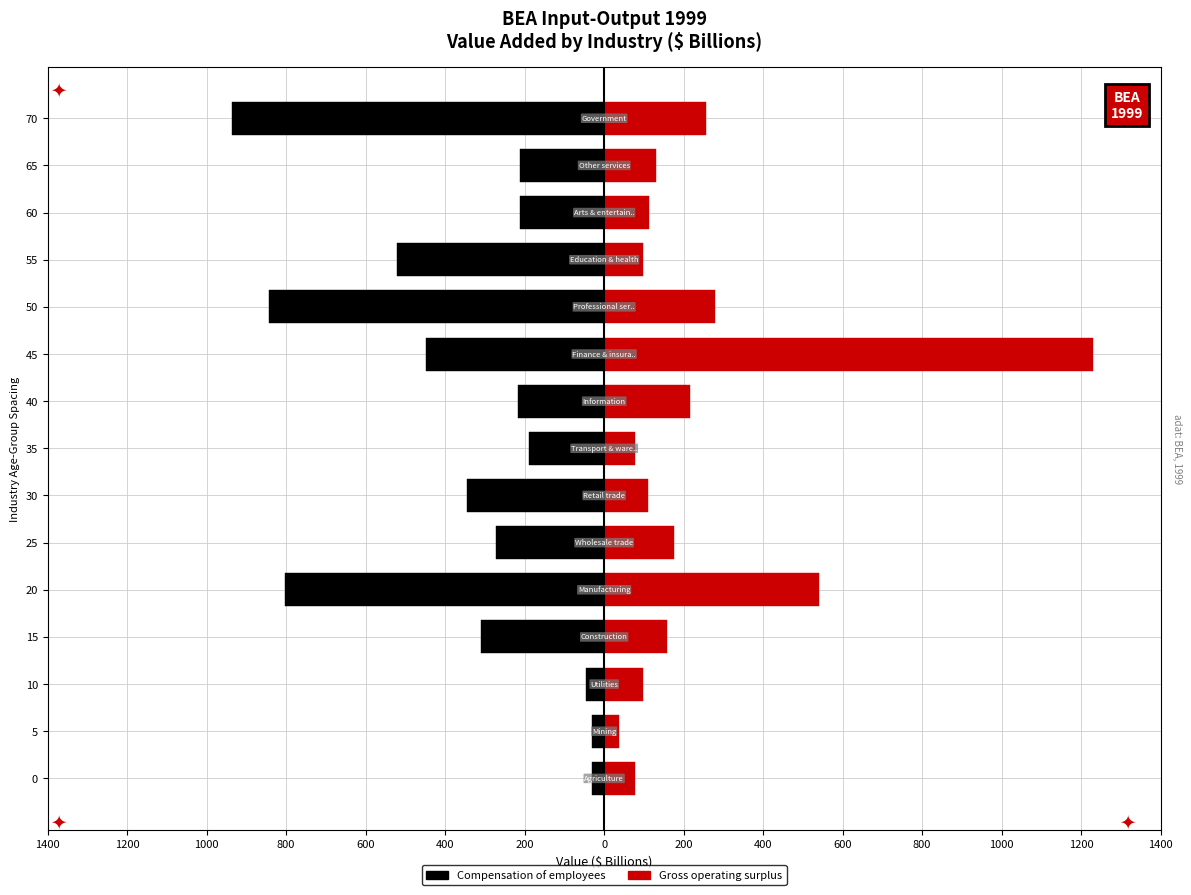

What is the difference between the second highest and minimum values in the Gross operating surplus series?

503.6